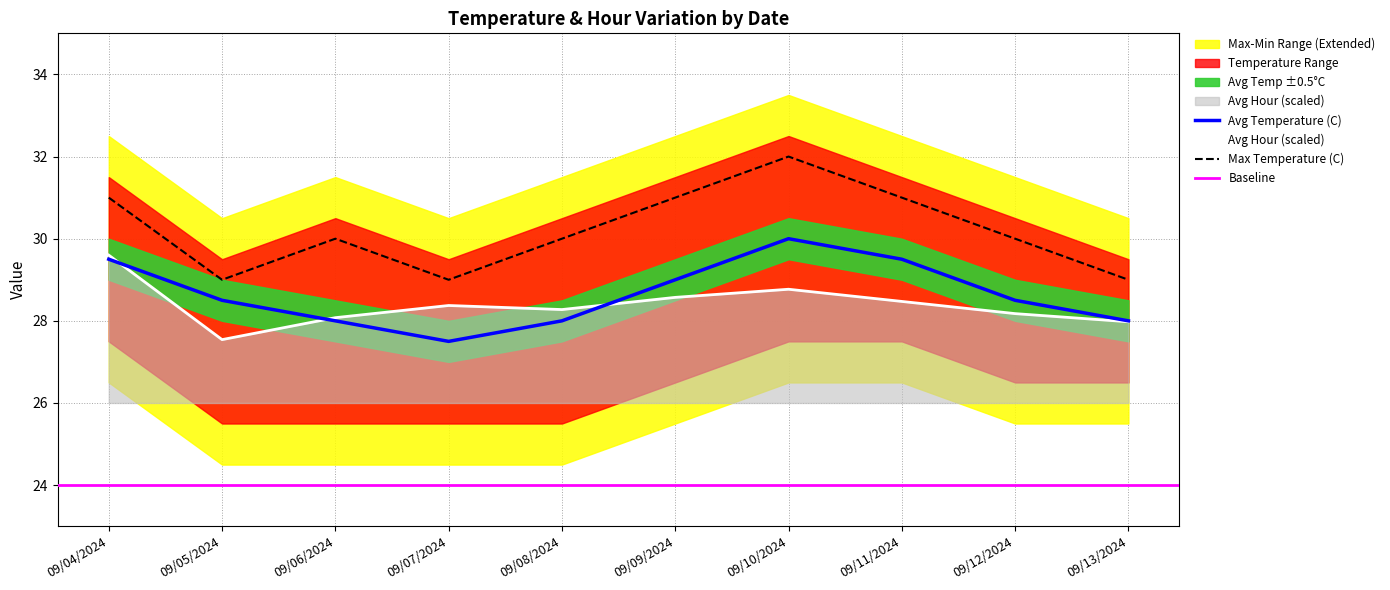

At which label does Avg Temperature (C) reach its minimum?

09/07/2024